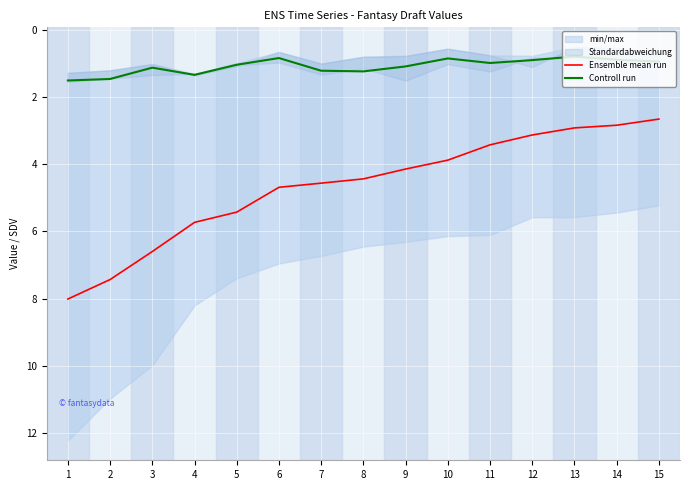

True or false: Controll run and Ensemble mean run cross at least once.

False